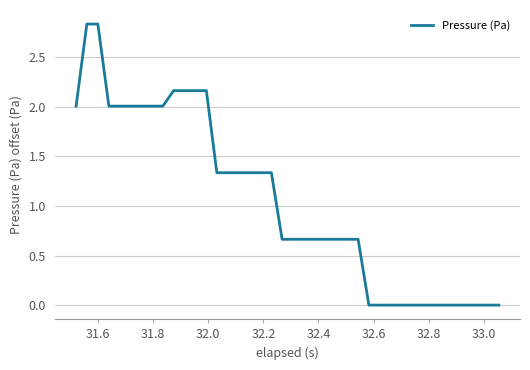

Is this an area chart (filled region under the line)?

No